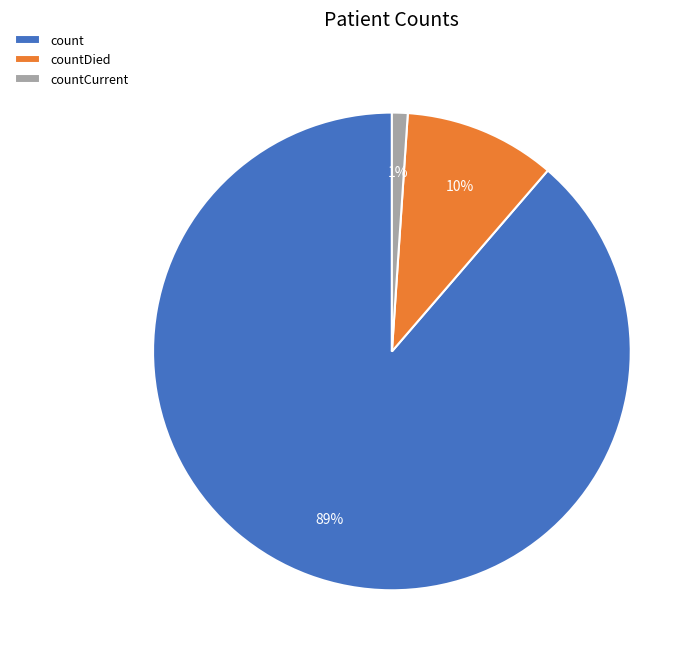

Rank the categories by value from highest to lowest.

count, countDied, countCurrent